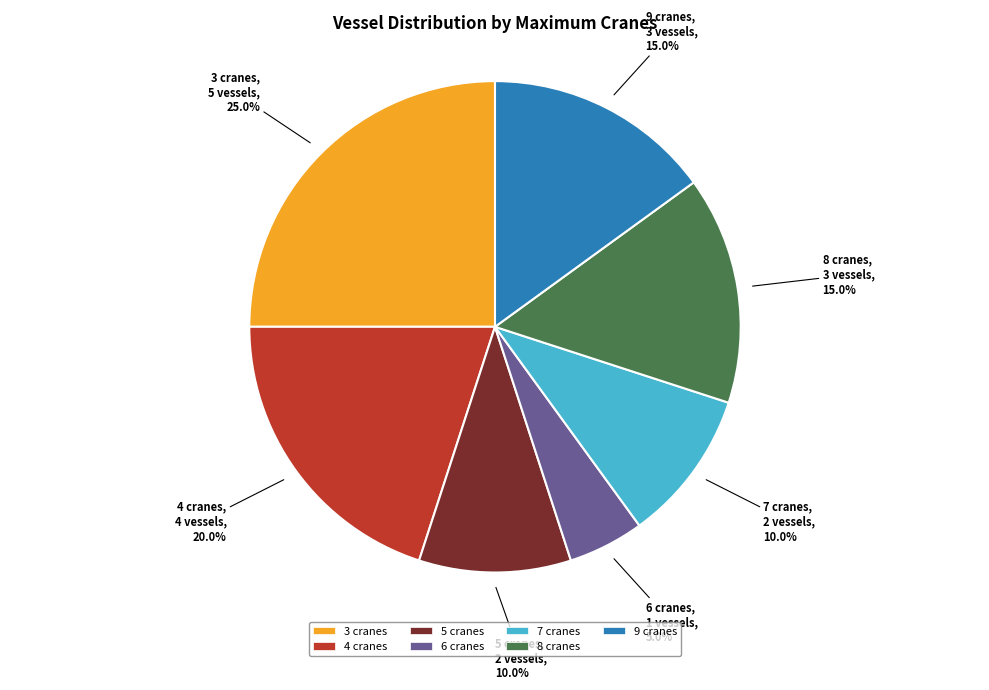

The 6 cranes slice represents 1% of the pie. True or false?

False